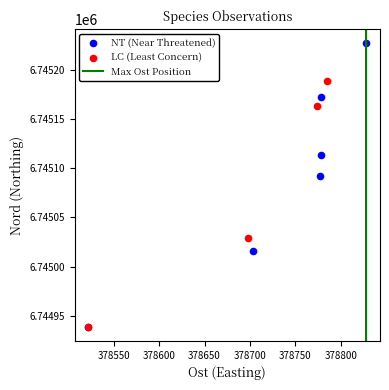

Which series has the widest spread of Y values?

NT (Near Threatened)